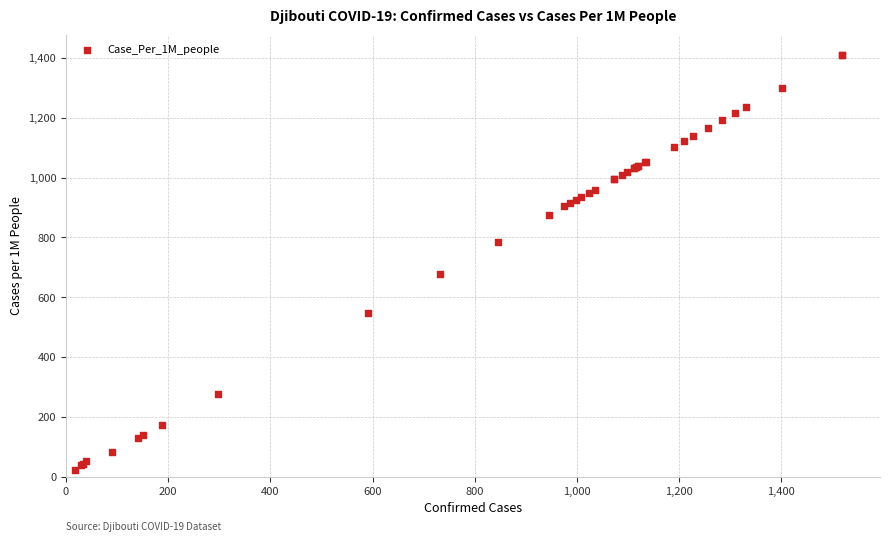

What Y value in the scatter plot is closest to 715?

678.8